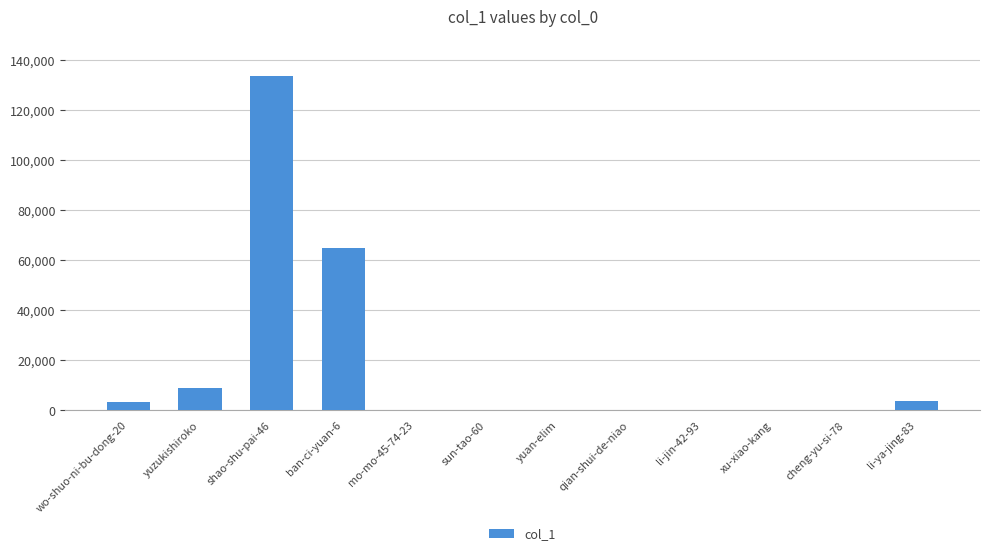

What is the maximum value shown in the chart?

133385